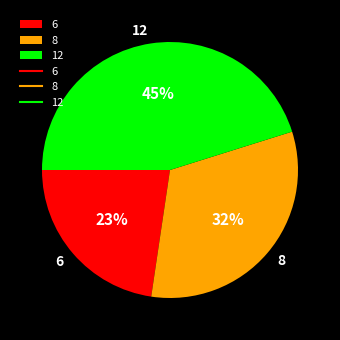

Which has a higher value, 8 or 6?

8